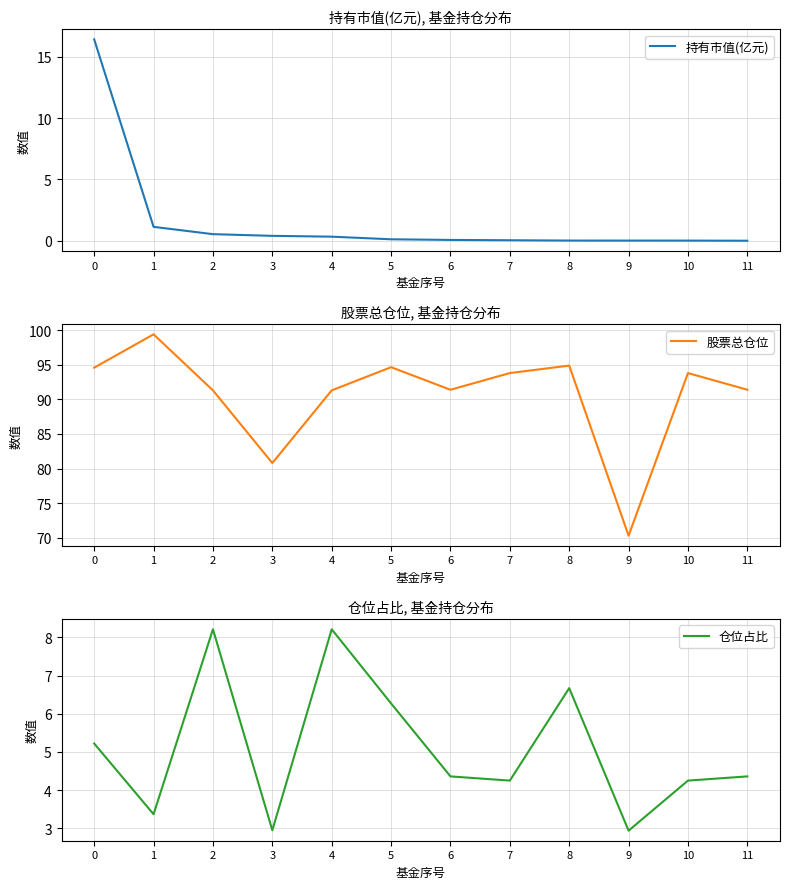

True or false: 持有市值(亿元) has more than 2 points higher than both neighbors.

False